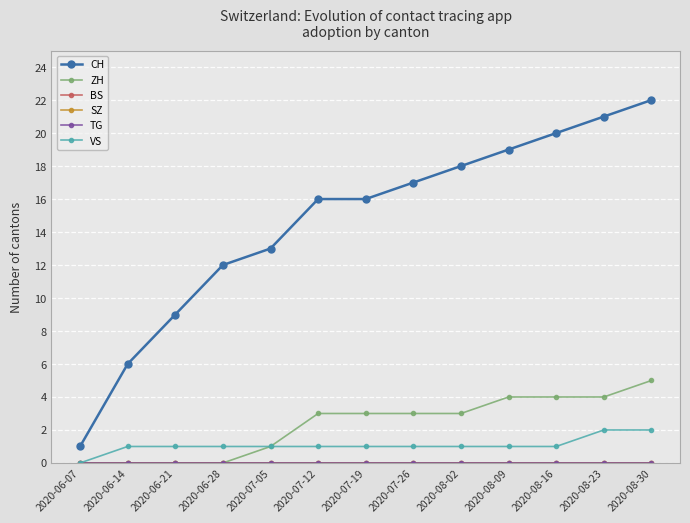

Does the chart have visible grid lines?

Yes